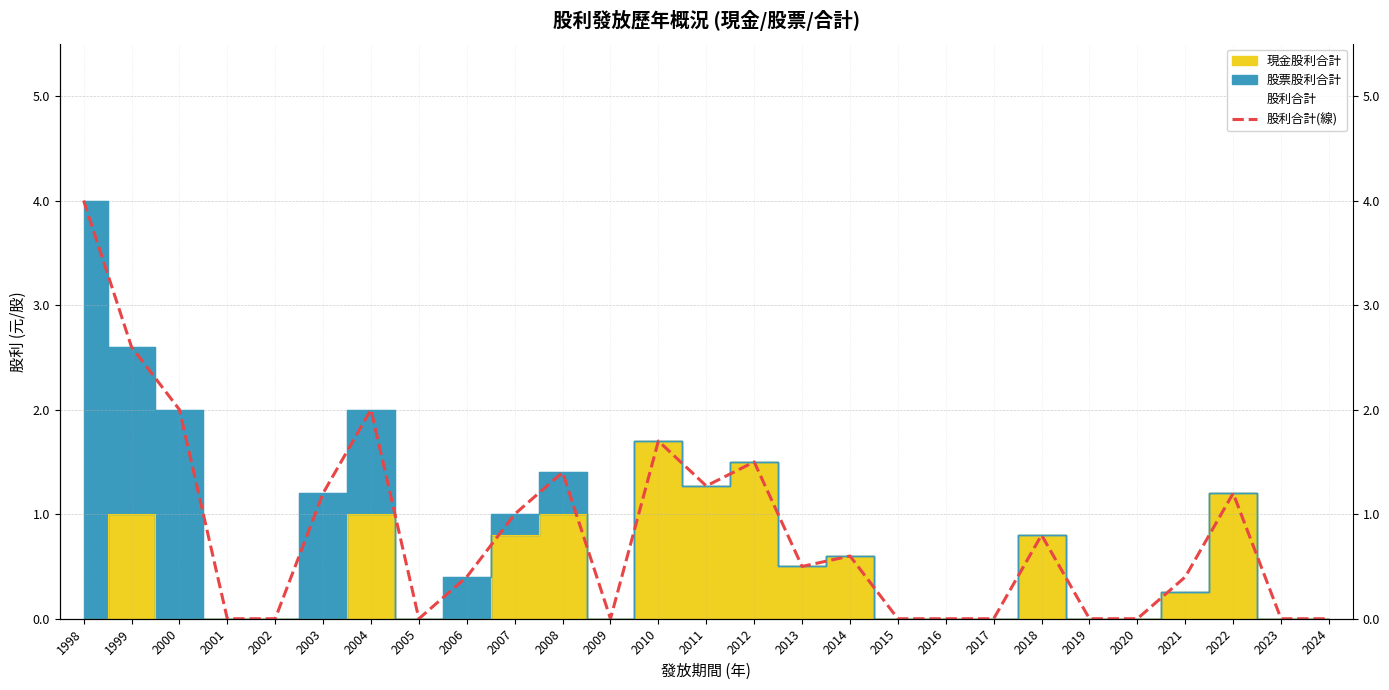

Which has a higher value, 2012 or 2003?

2012